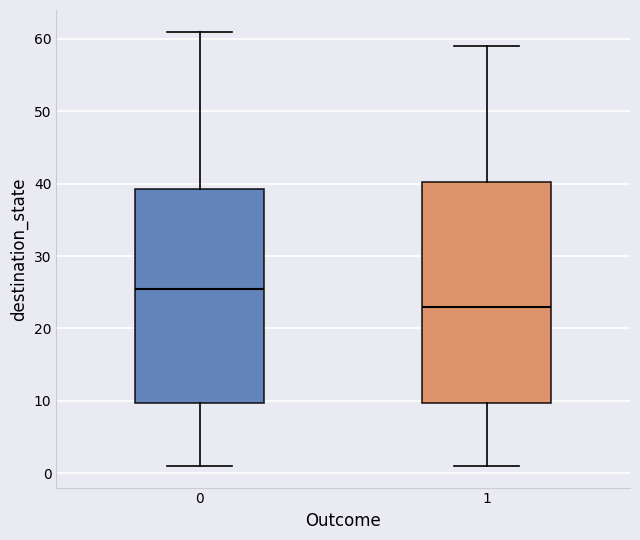

Reading left to right, transcribe this box plot: for each box, give where its median line is, the range the box spans, and where its two whiskers end, as read against the y-axis. The values are not printed on the chart, so give them approximately, as read against the axis.

0: median 26, box 10 to 39, whiskers 1 to 61
1: median 23, box 10 to 40, whiskers 1 to 59